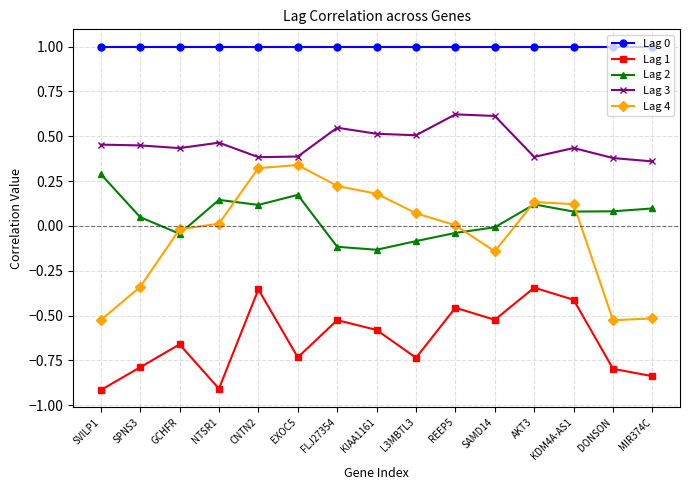

At which category does Lag 1 reach its first local valley?

NTSR1